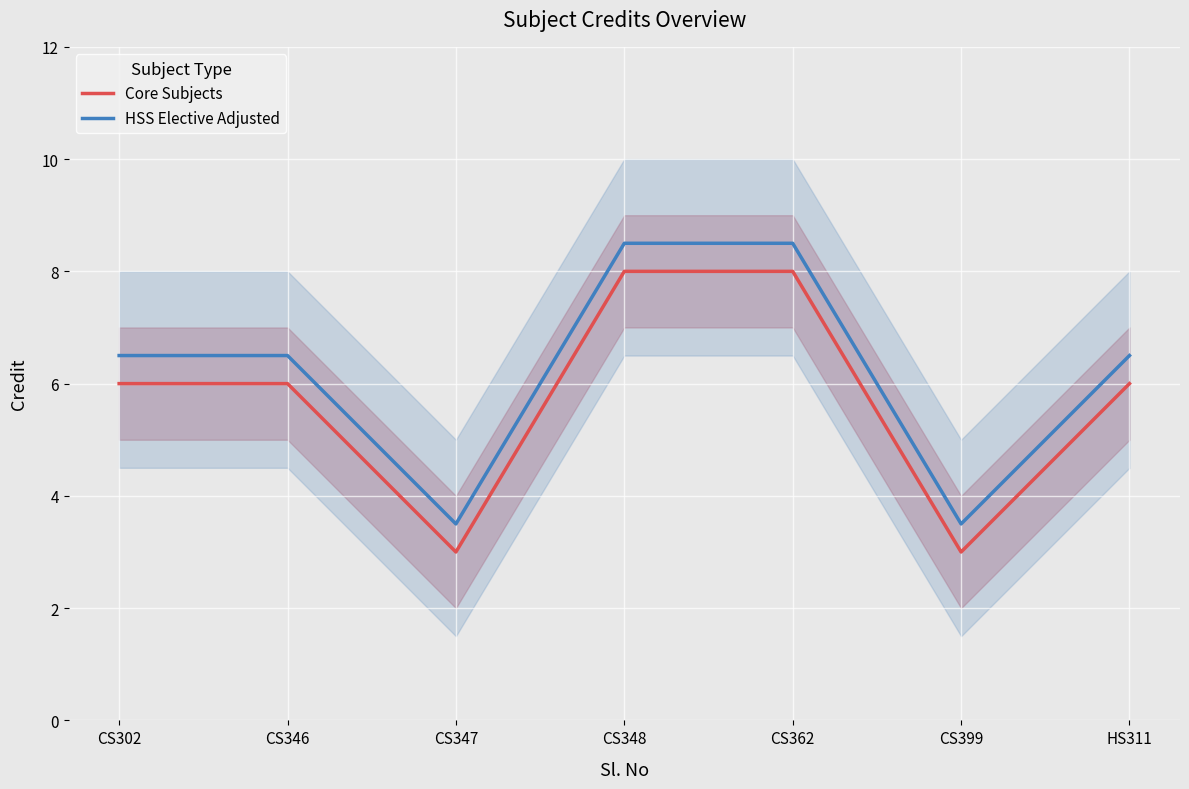

What position from the left is CS346?

2